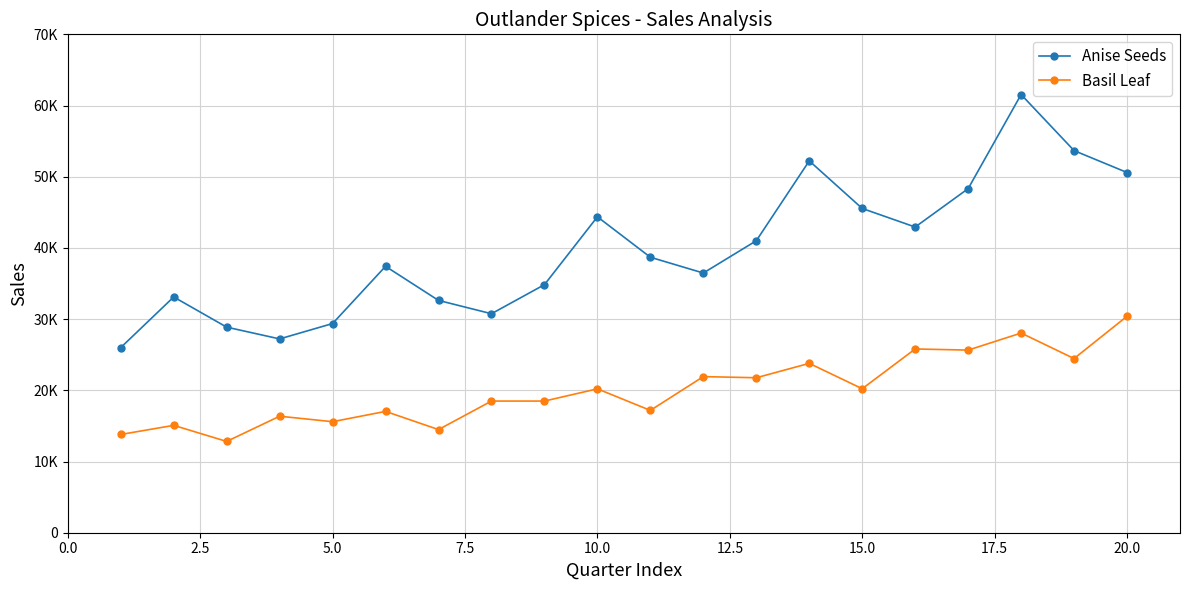

What are all the series names shown in the legend?

Anise Seeds, Basil Leaf